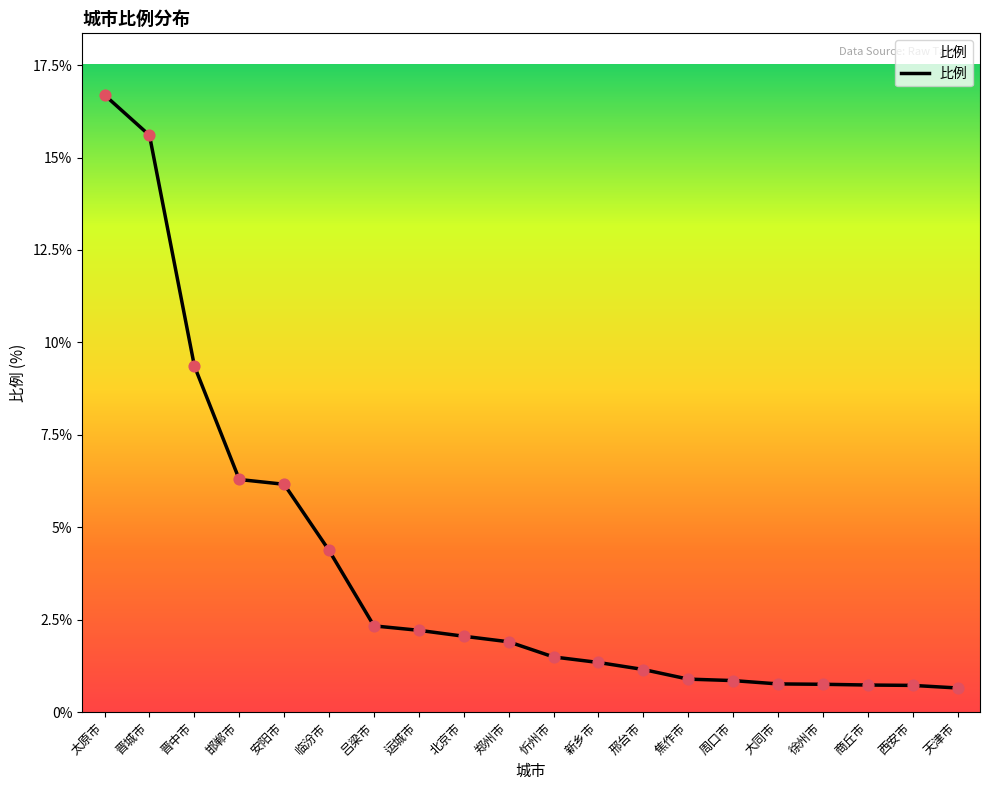

Approximately how many times larger is the value at 焦作市 compared to 吕梁市?

0.4